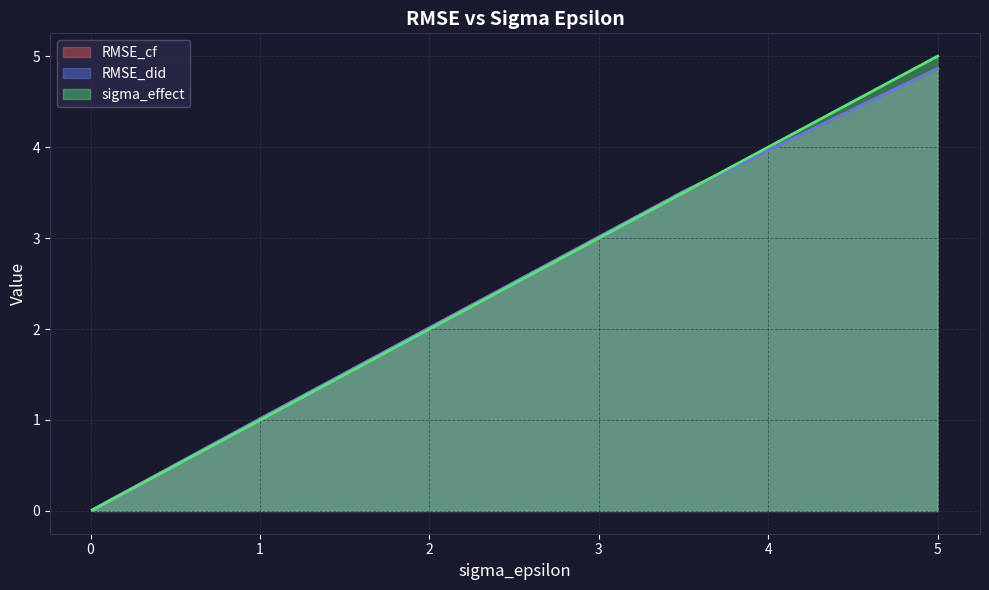

What is the value of the RMSE_did point at the 27th from the left?

2.0